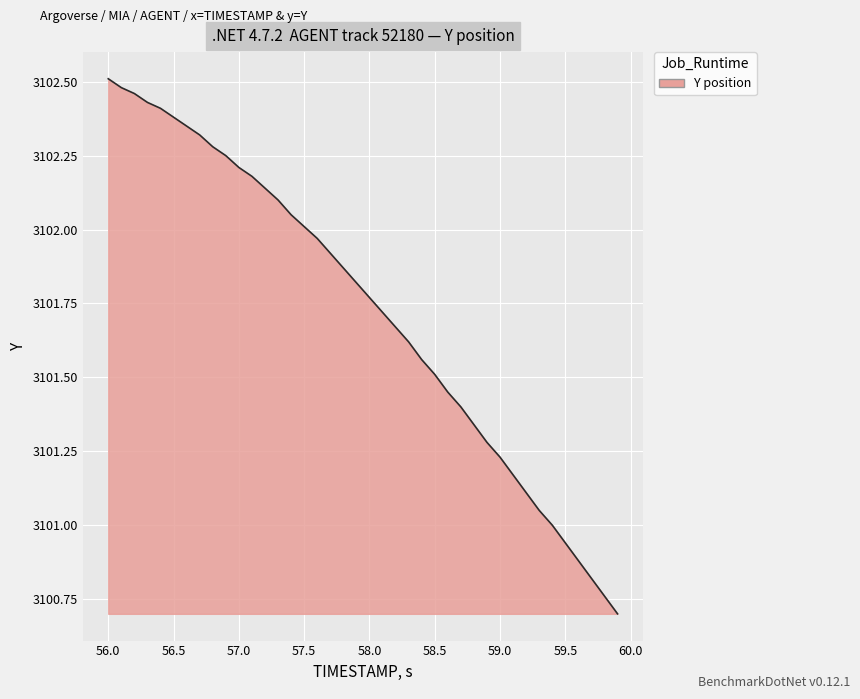

What is the difference between the maximum and minimum values?

1.8